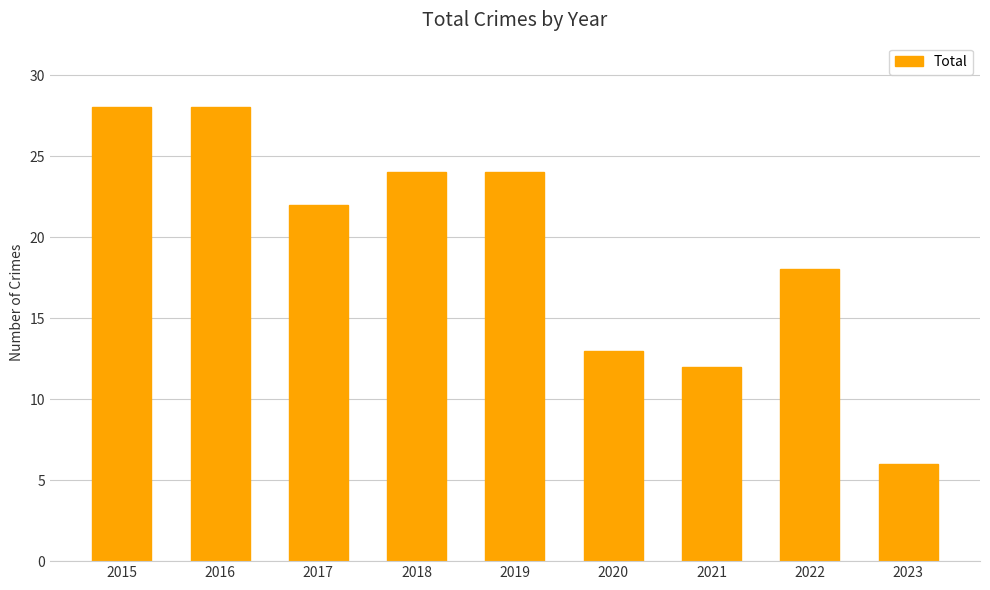

Is it true that the value at 2015 is 28?

True